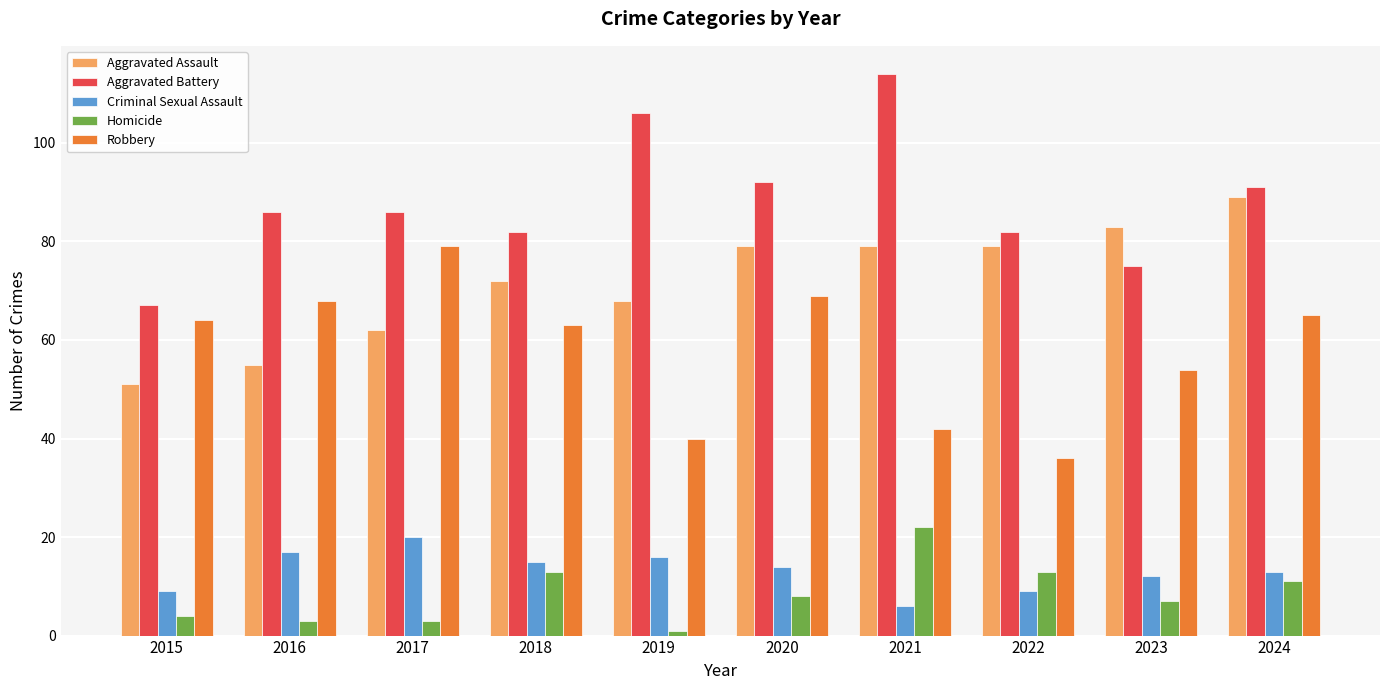

At 2018, list the series in order from smallest to largest.

Homicide, Criminal Sexual Assault, Robbery, Aggravated Assault, Aggravated Battery